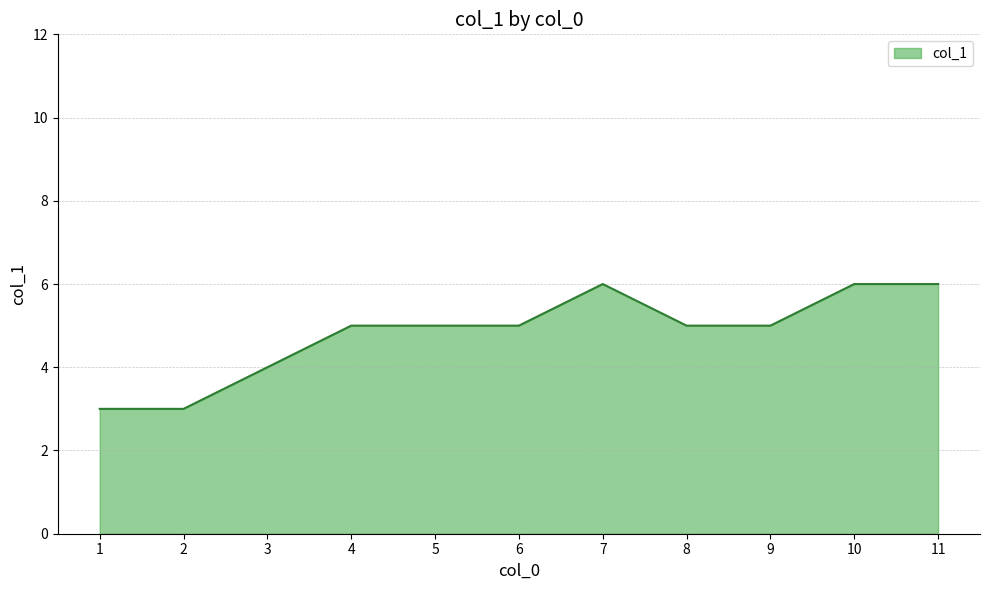

What is the minimum value shown in the chart?

3